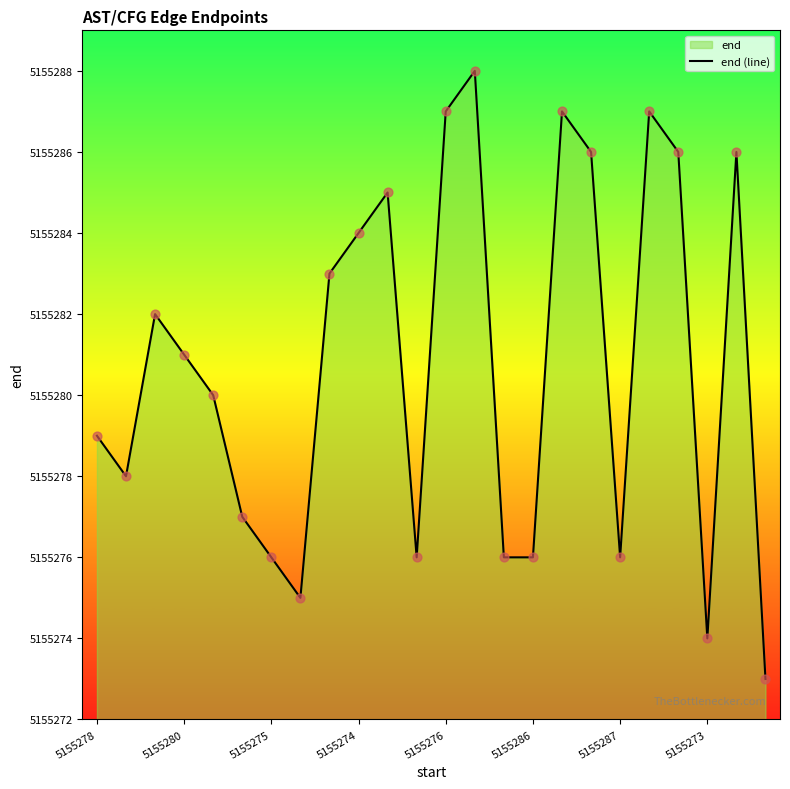

Is it true that the value at 5155286 is 5155276?

True